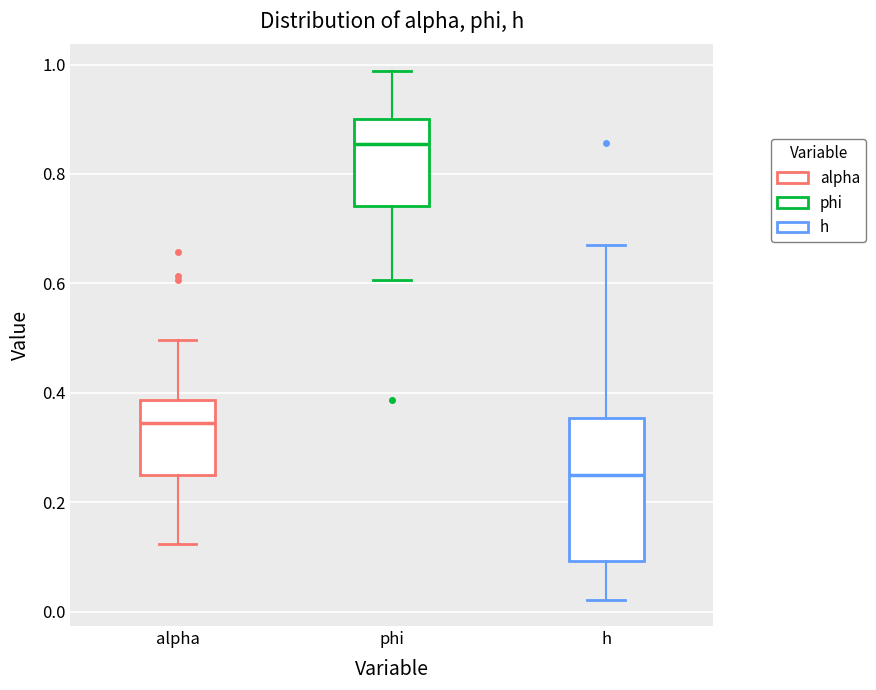

Comparing the boxes themselves (not the whiskers), which one is the tallest?

h